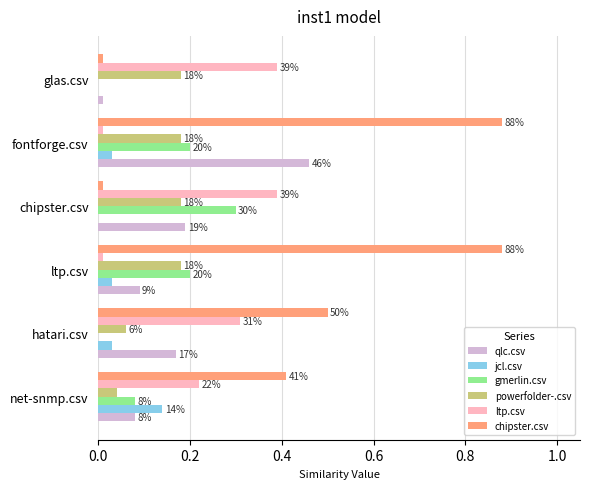

What are all the series names shown in the legend?

qlc.csv, jcl.csv, gmerlin.csv, powerfolder-.csv, ltp.csv, chipster.csv